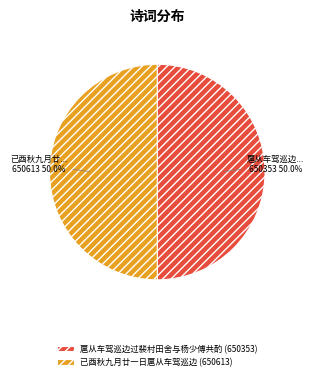

What is the total percentage of 已酉秋九月廿一日扈从车驾巡边 and 扈从车驾巡边过裴村田舍与杨少傅共酌?

100.0%